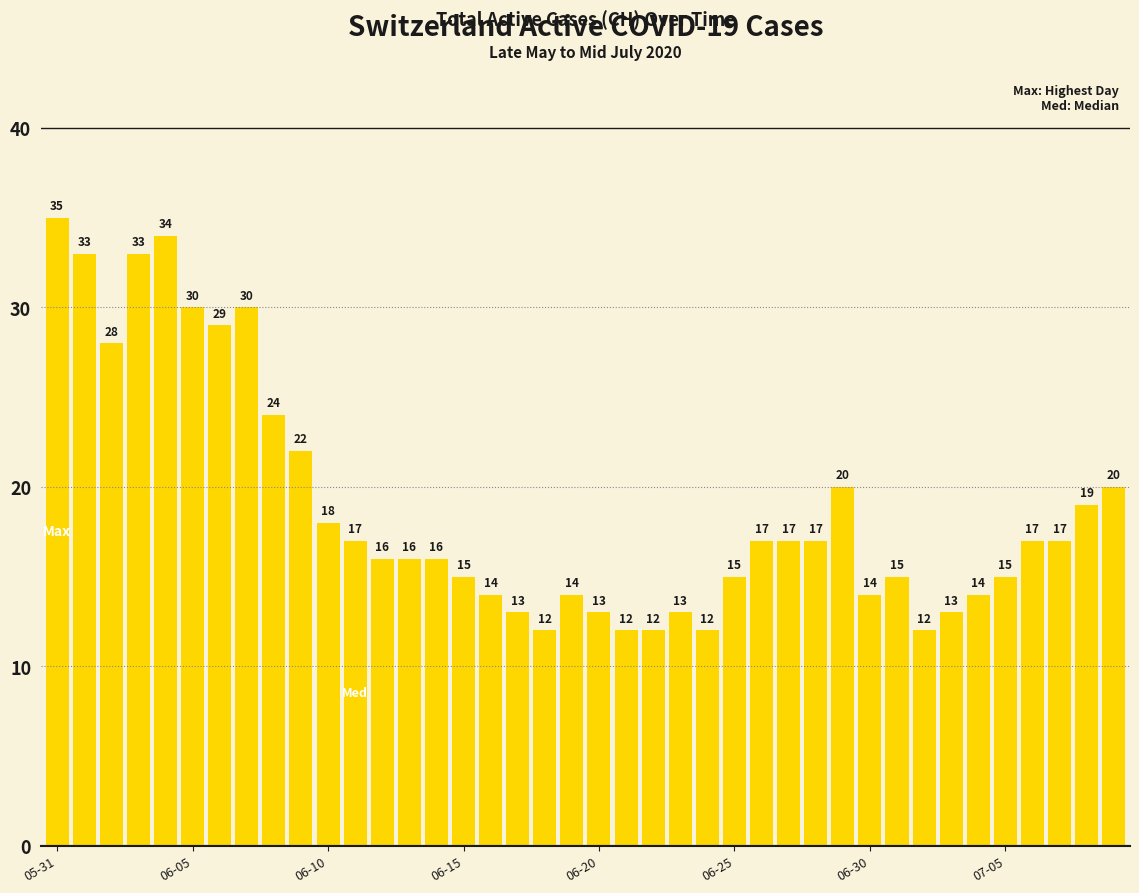

What is the average value?

19